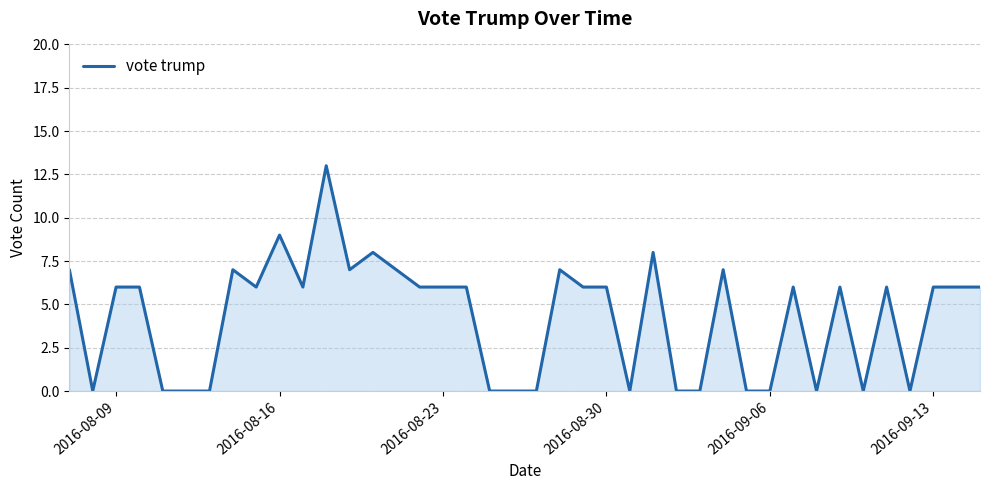

True or false: the data has more than 1 interior local peaks.

True